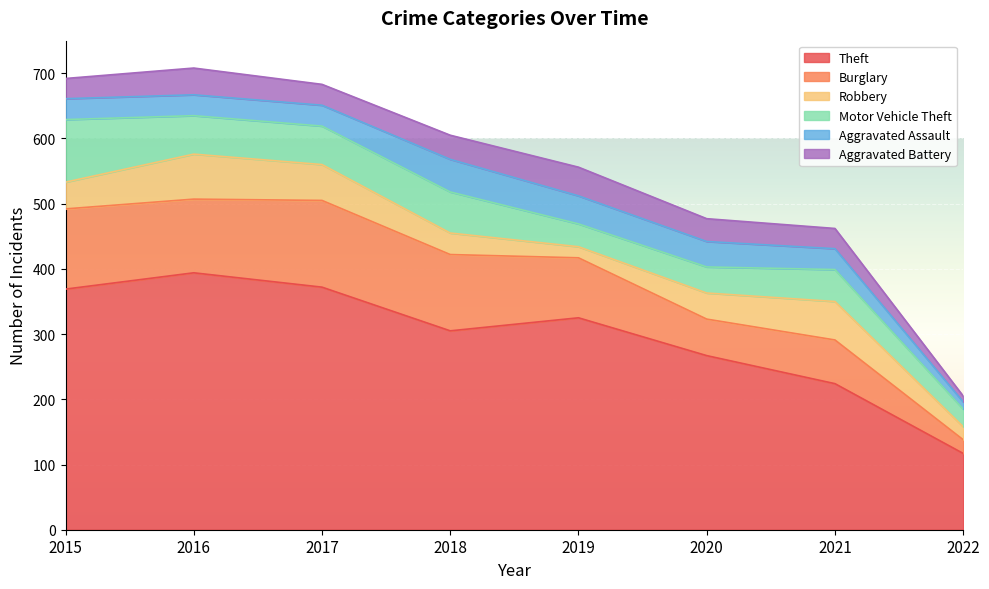

How many lines are shown in the chart?

6